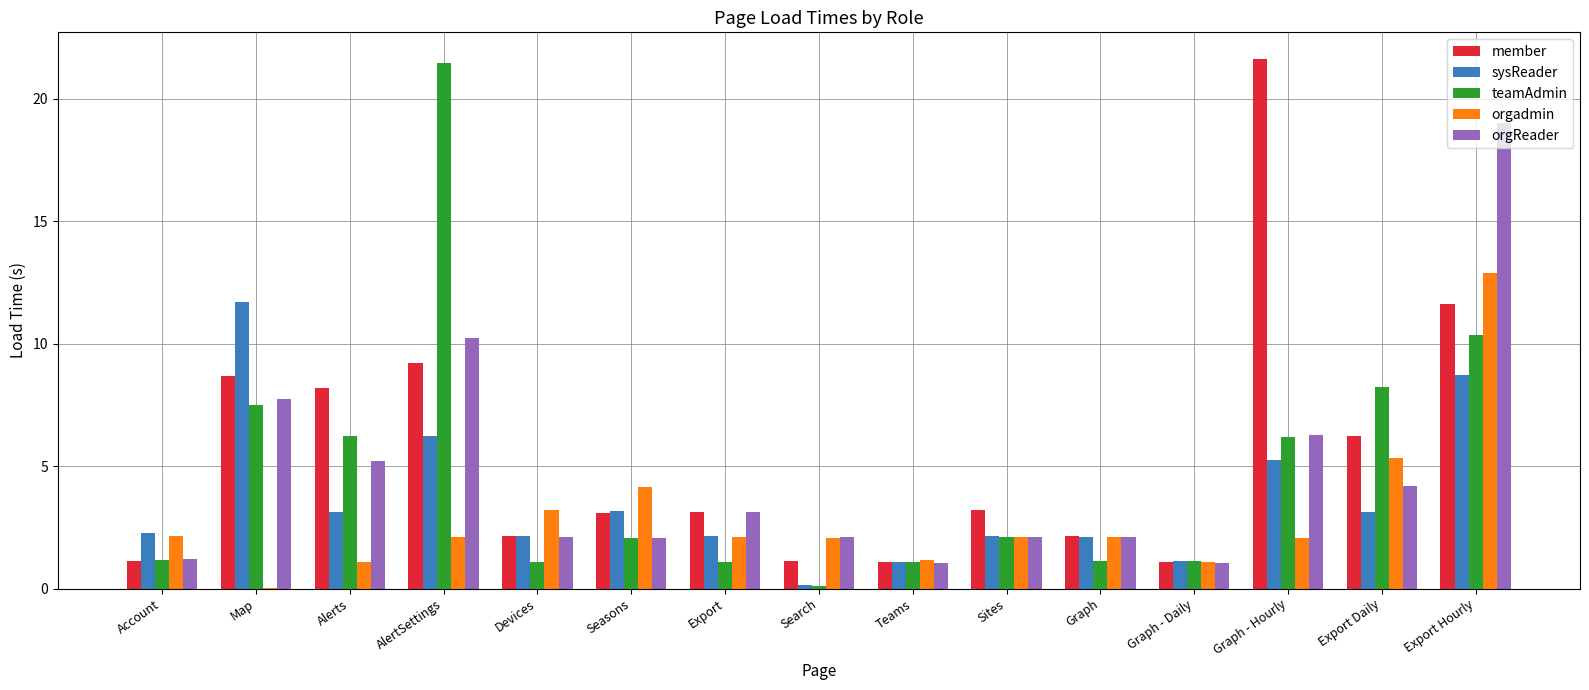

What is the maximum value for orgadmin?

12.9